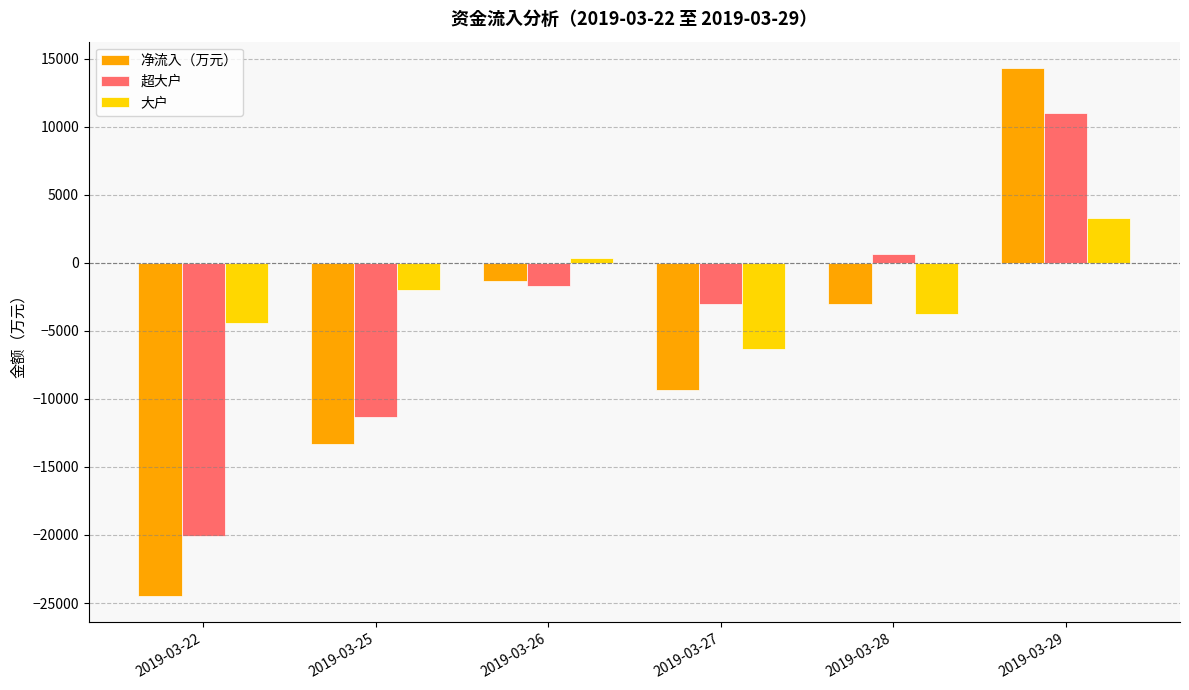

Rank the series at 2019-03-28 from highest to lowest value.

超大户, 净流入（万元）, 大户